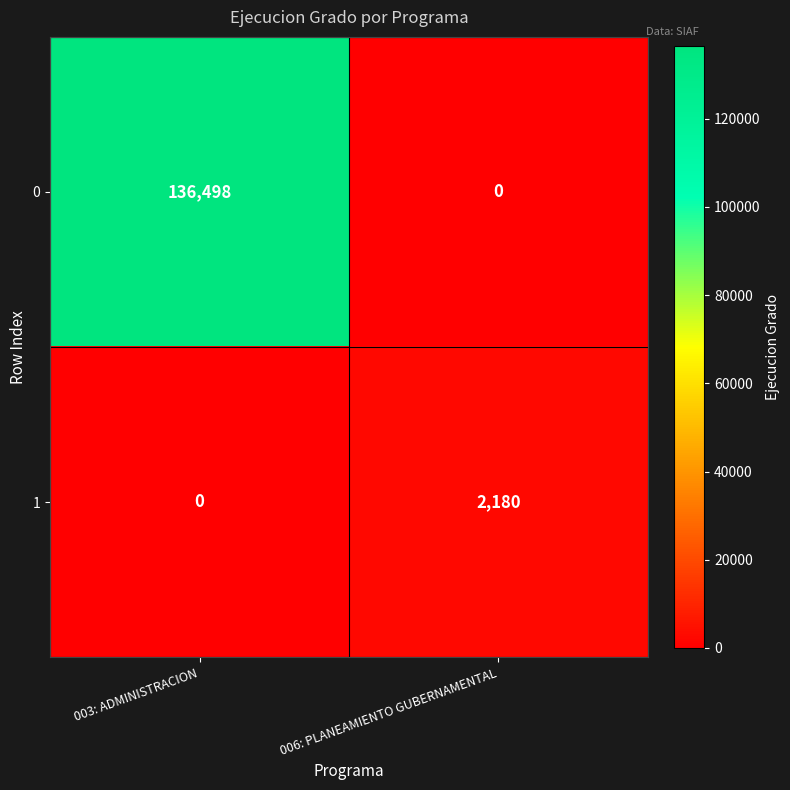

The 1 series shows 1106 at 003: ADMINISTRACION. True or false?

False